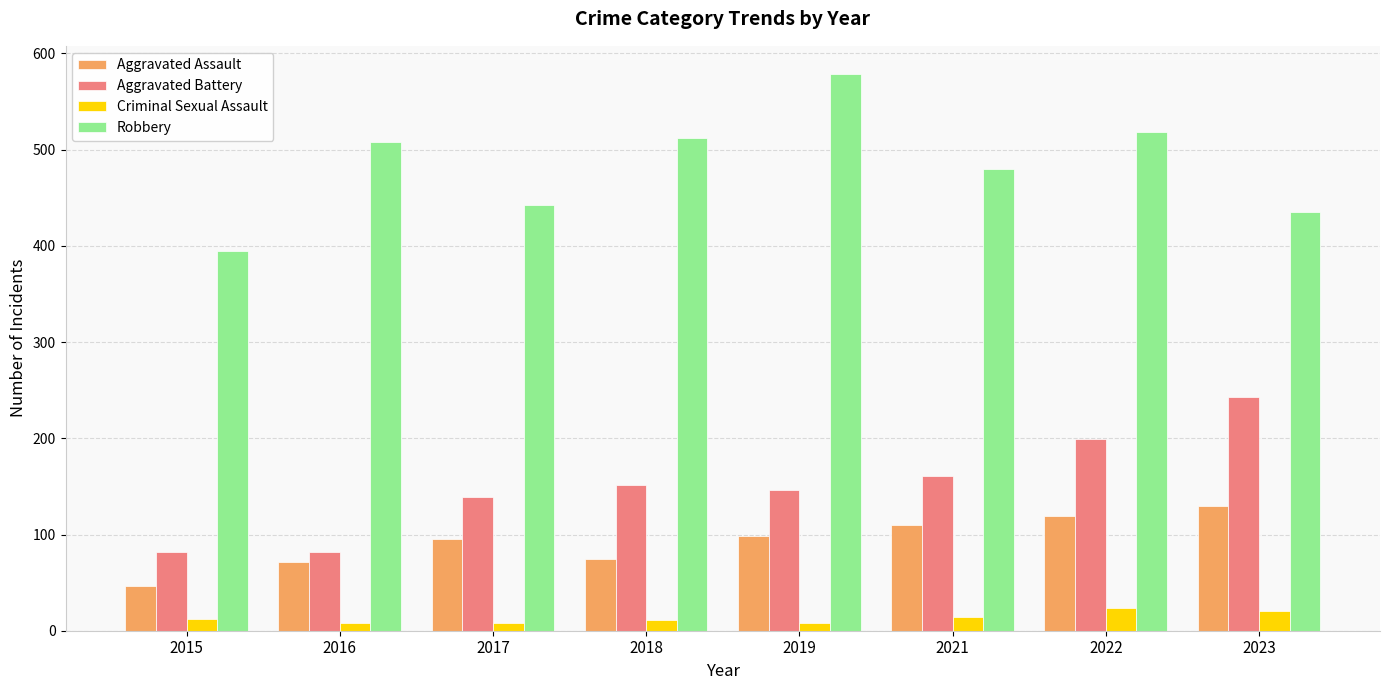

What is the value of the Aggravated Battery bar at the 2nd from the left?

82